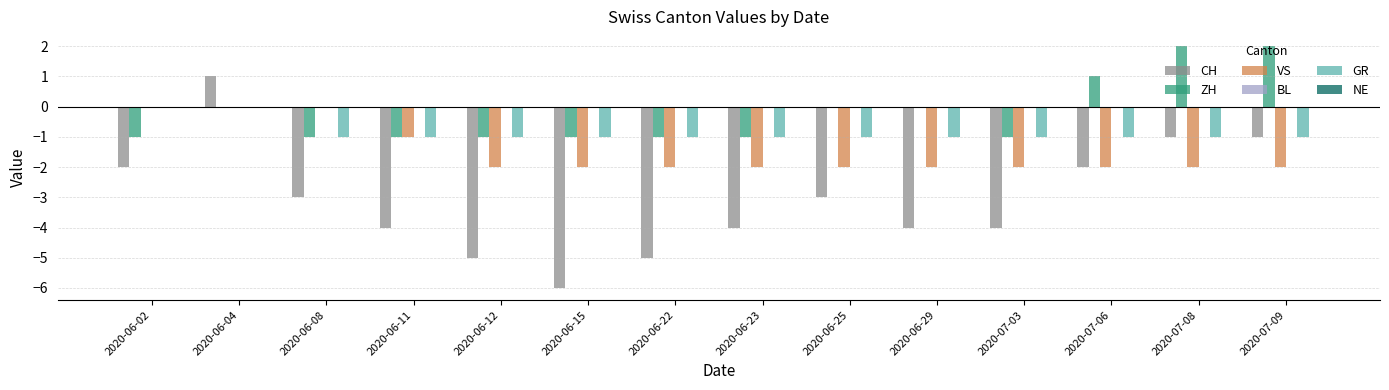

The value of ZH at 2020-06-11 is -2. True or false?

False